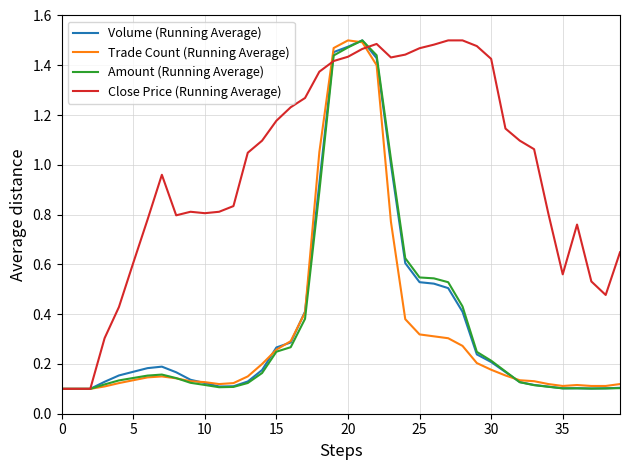

What are all the series names shown in the legend?

Volume (Running Average), Trade Count (Running Average), Amount (Running Average), Close Price (Running Average)